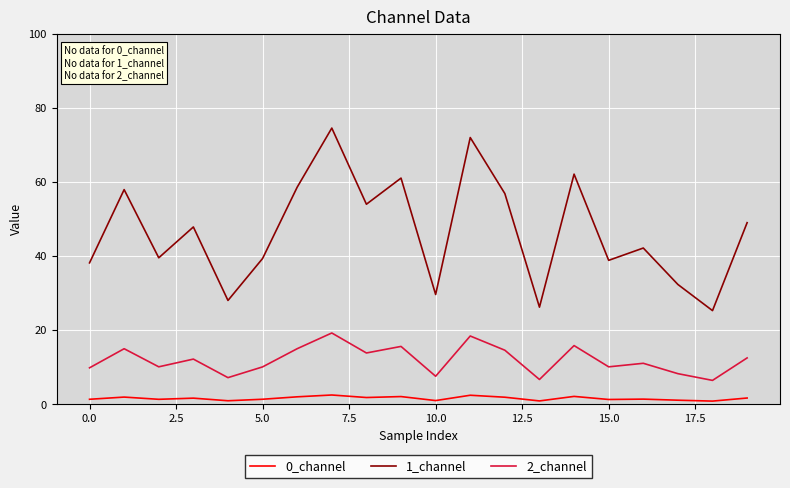

Rank the series by their average value, from lowest to highest.

0_channel, 2_channel, 1_channel